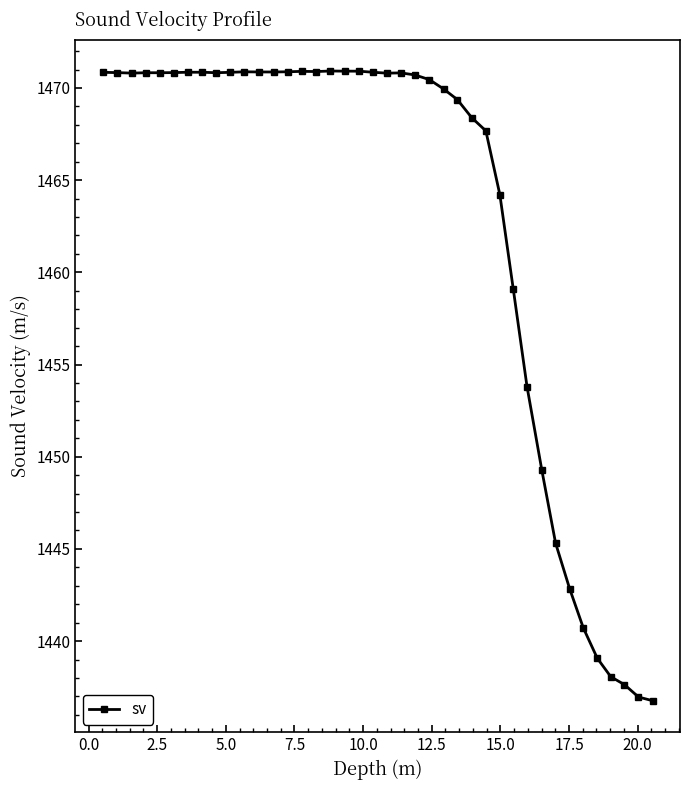

What is the value of the 18th point from the left?

1470.9